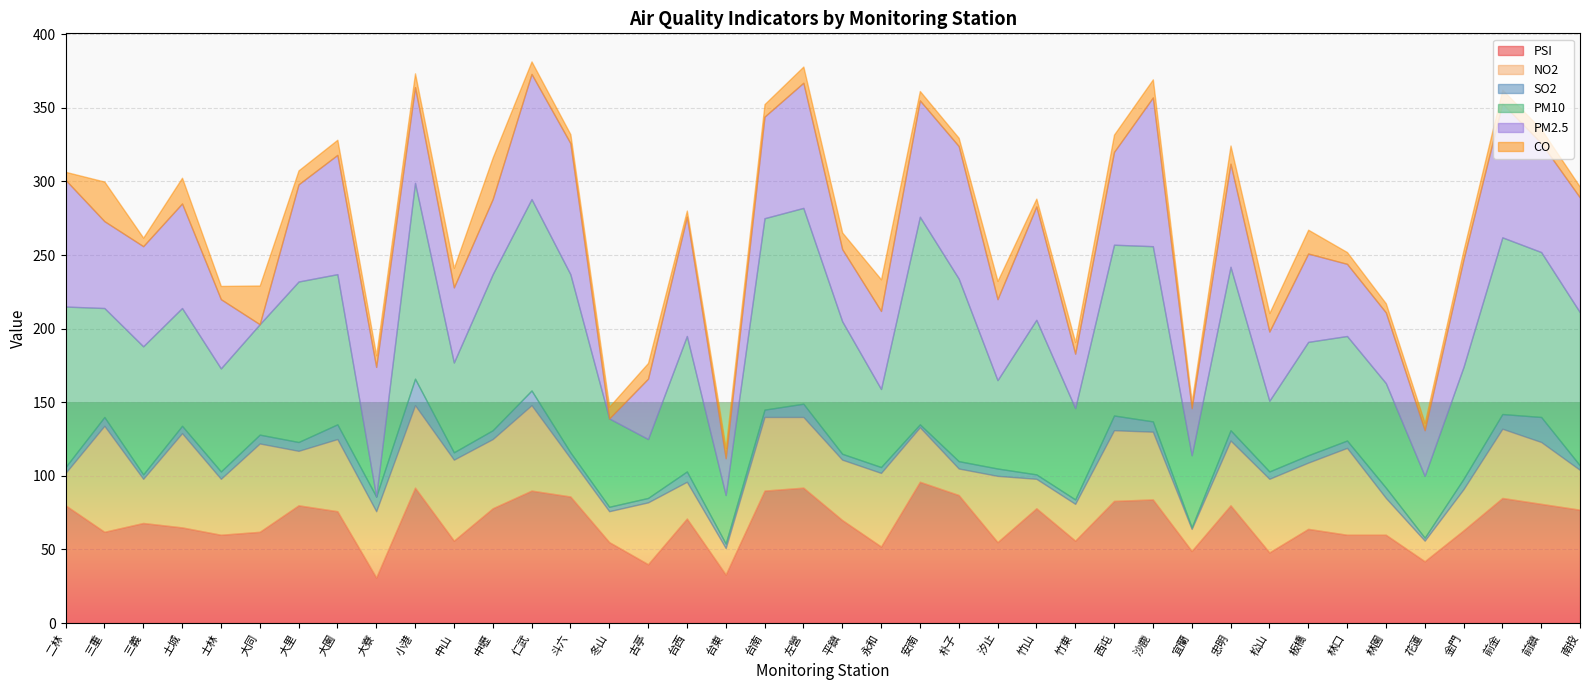

What is the value of the SO2 point at the 38th from the left?

10.0